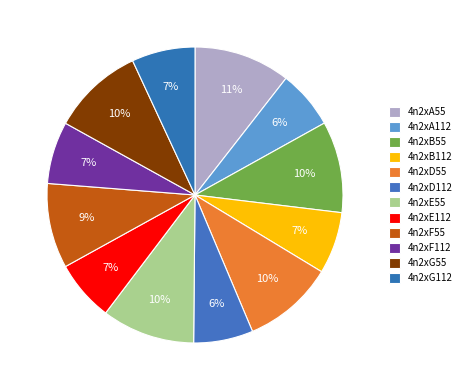

How much of the chart is everything except 4n2xF112?

93.2%